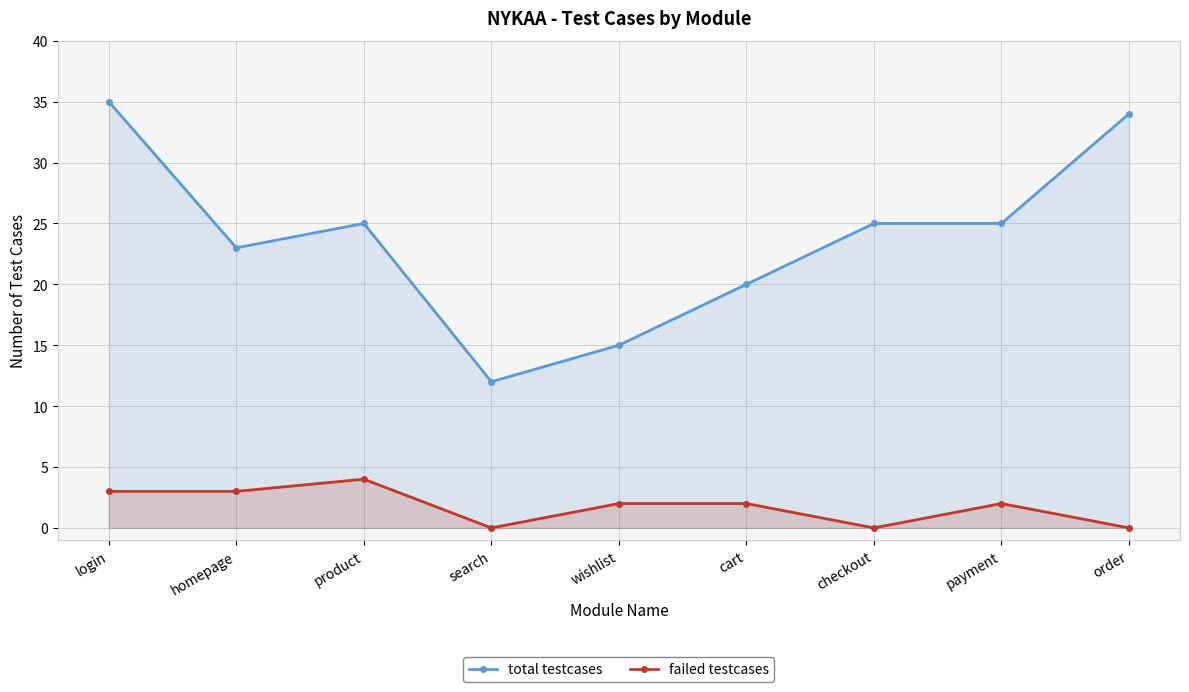

What is the approximate value of total testcases at order, to the nearest 10?

30